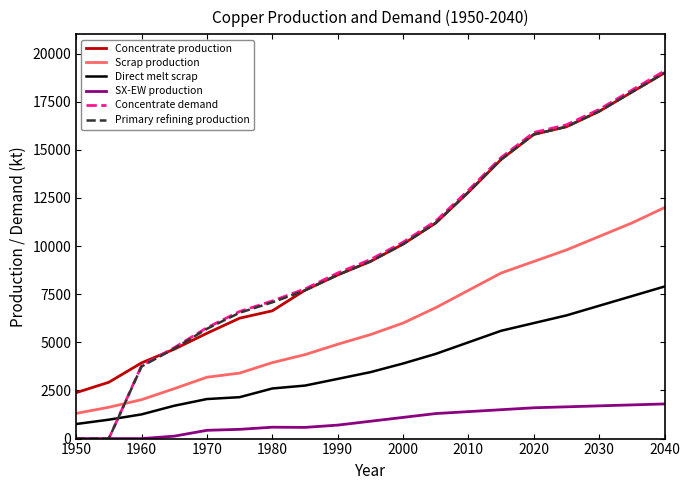

How many intersections are there between Primary refining production and Scrap production?

1